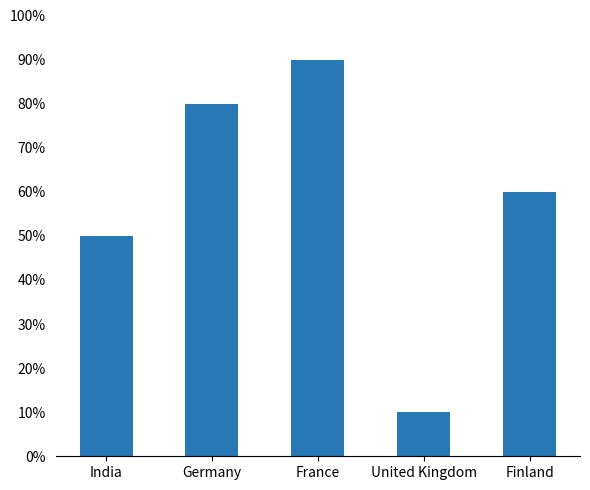

Does the chart contain any negative values?

No